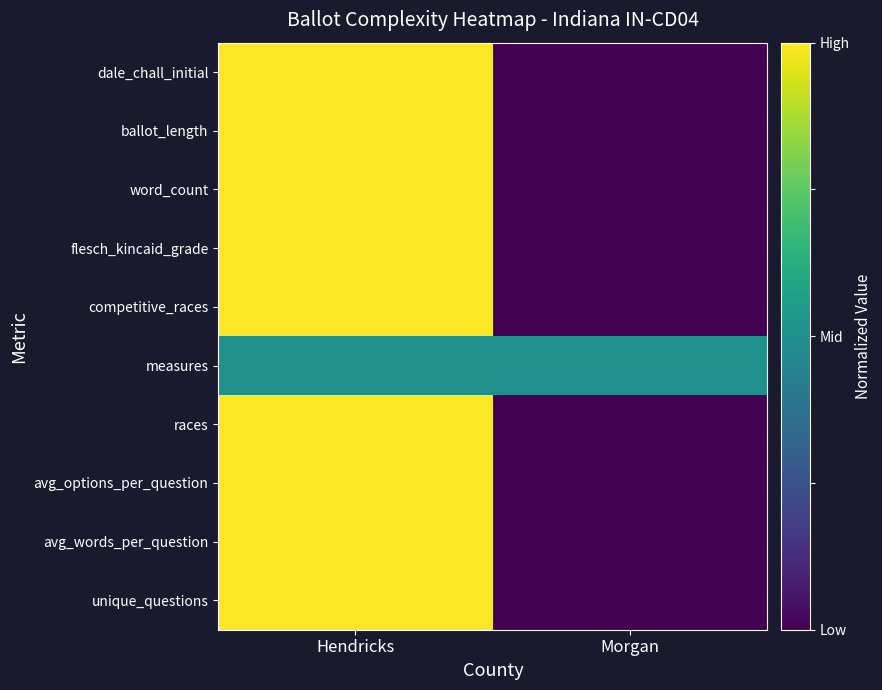

What is the difference between the highest and lowest values at Morgan?

0.5